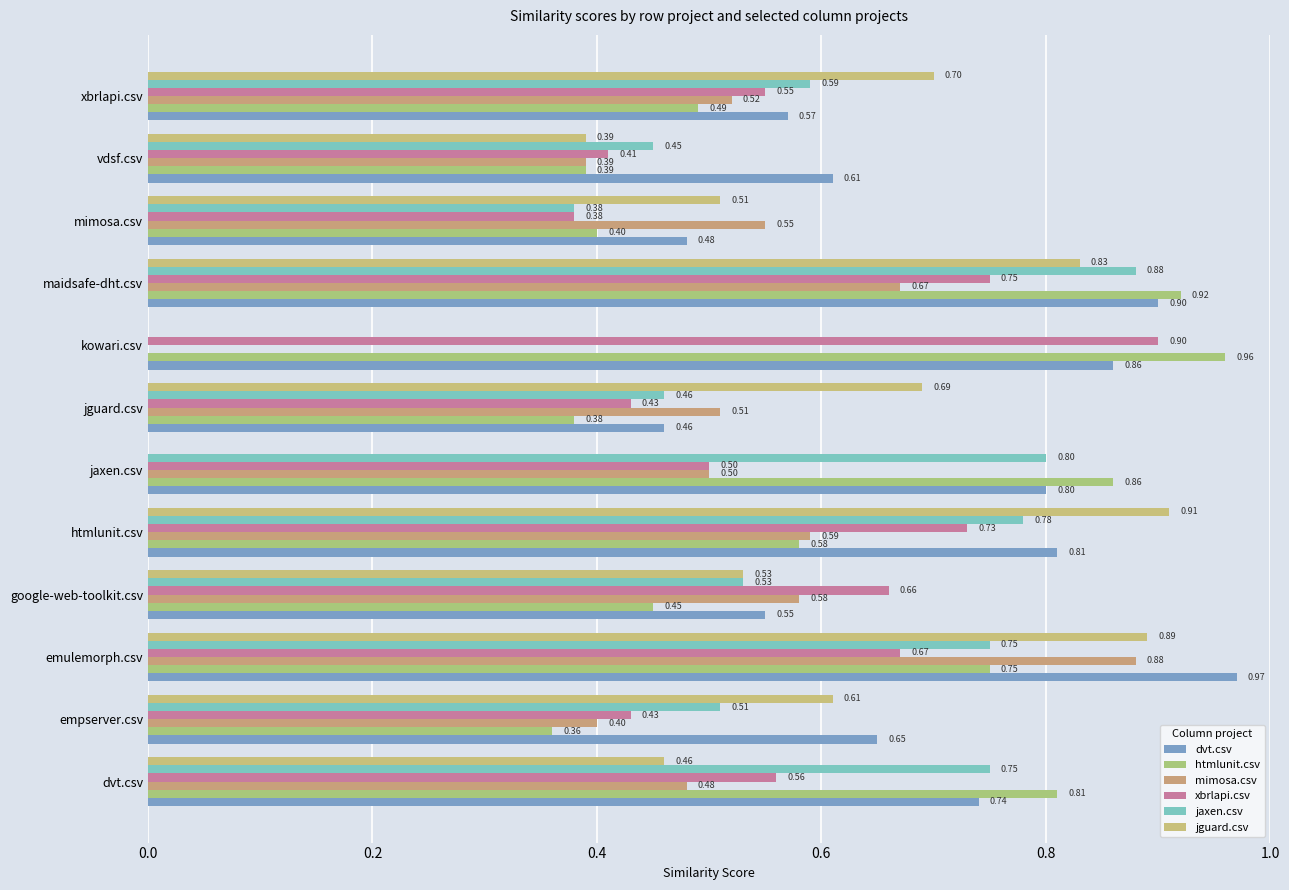

Count the number of data series in this chart.

6